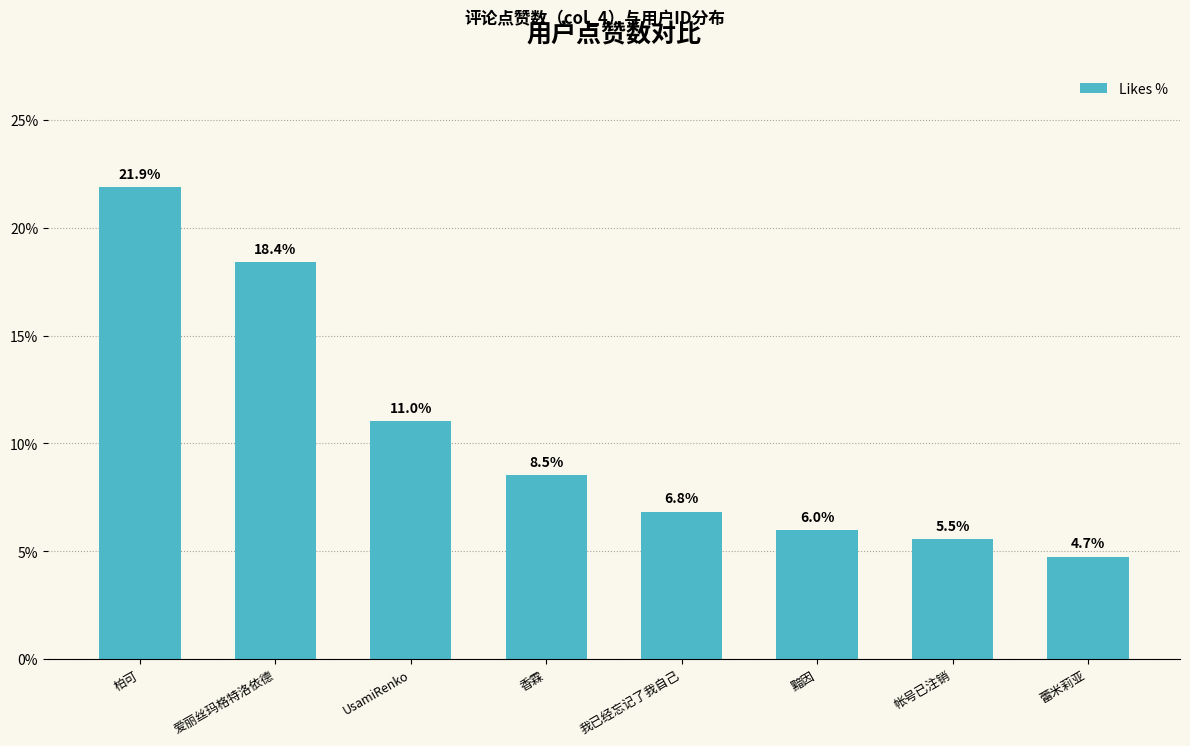

What is the difference between the values at 帐号已注销 and 柏可?

16.4